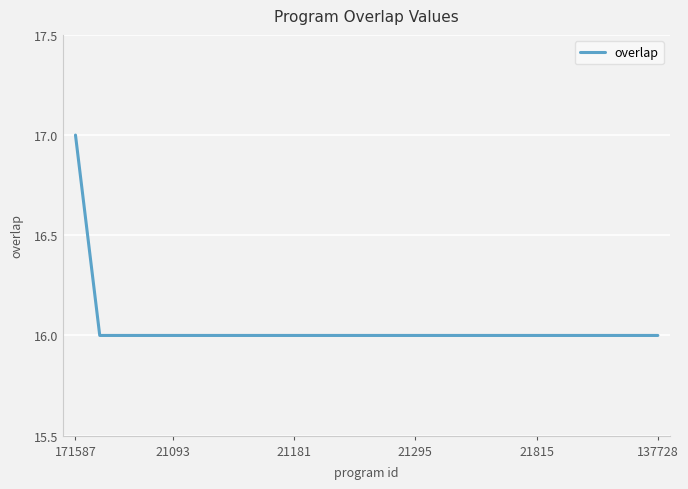

What is the smallest value displayed?

16